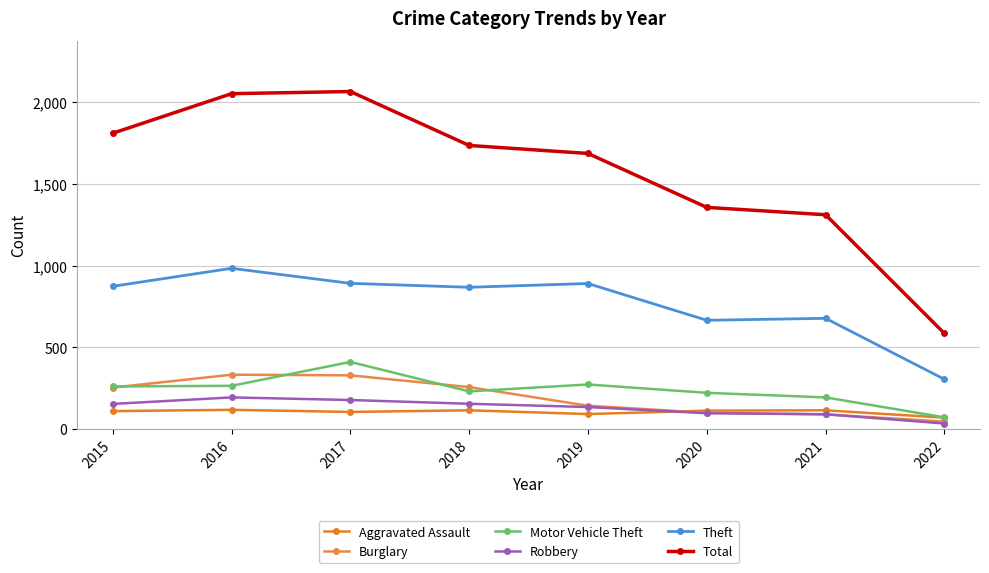

At which label is Burglary closest to 189?

2019